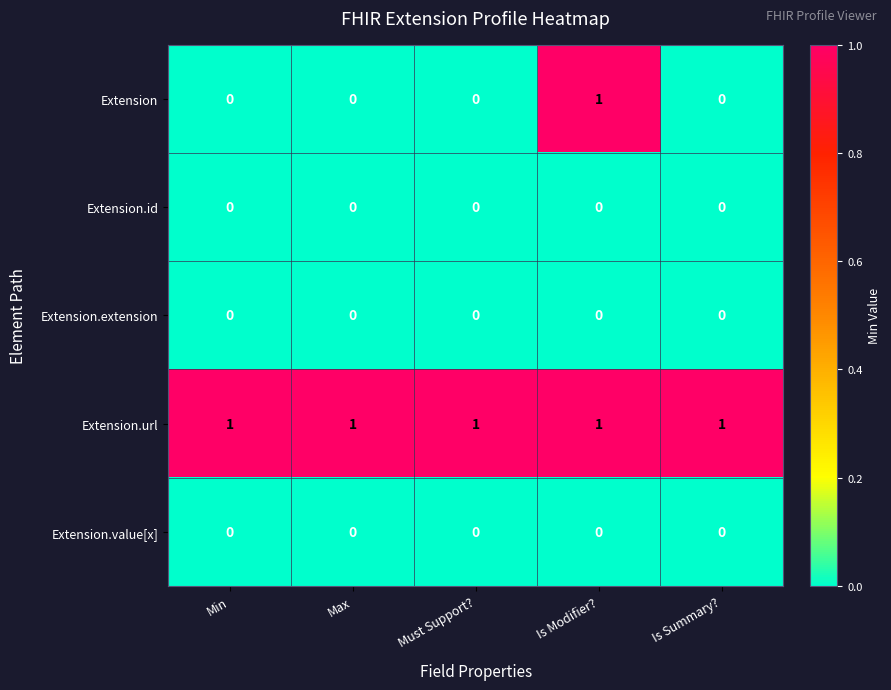

Is it true that Extension.url equals 1 at Is Modifier??

True